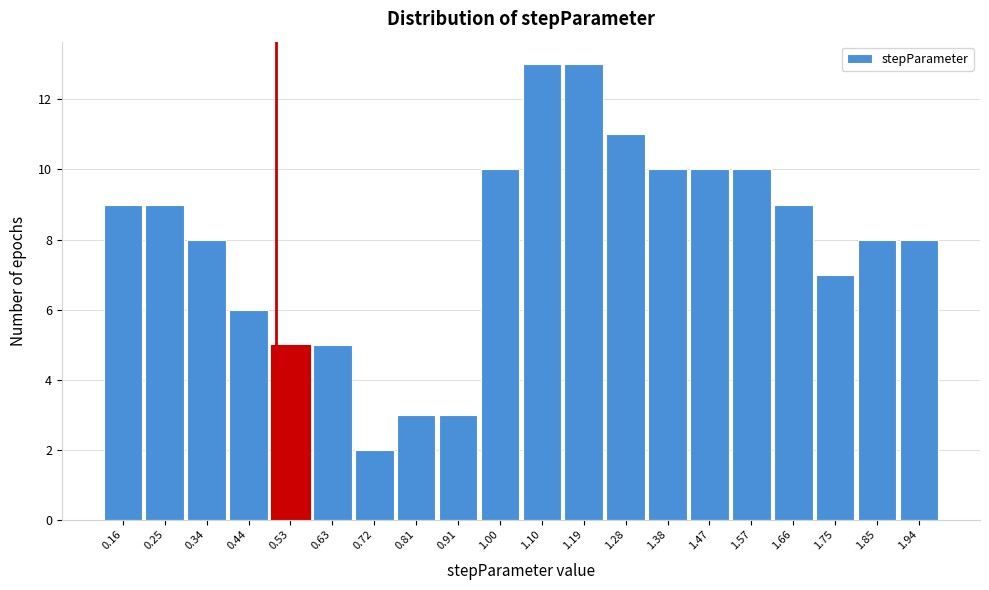

Reading left to right, list every bar in this chart as the range it spans on the x-axis followed by its height. Neither the bar edges nor the heights are printed on the chart, so give them approximately, as read against the axes.

0.11 to 0.20: 9
0.20 to 0.30: 9
0.30 to 0.39: 8
0.39 to 0.49: 6
0.49 to 0.58: 5
0.58 to 0.67: 5
0.67 to 0.77: 2
0.77 to 0.86: 3
0.86 to 0.95: 3
0.95 to 1.05: 10
1.05 to 1.14: 13
1.14 to 1.24: 13
1.24 to 1.33: 11
1.33 to 1.42: 10
1.42 to 1.52: 10
1.52 to 1.61: 10
1.61 to 1.71: 9
1.71 to 1.80: 7
1.80 to 1.89: 8
1.89 to 1.99: 8